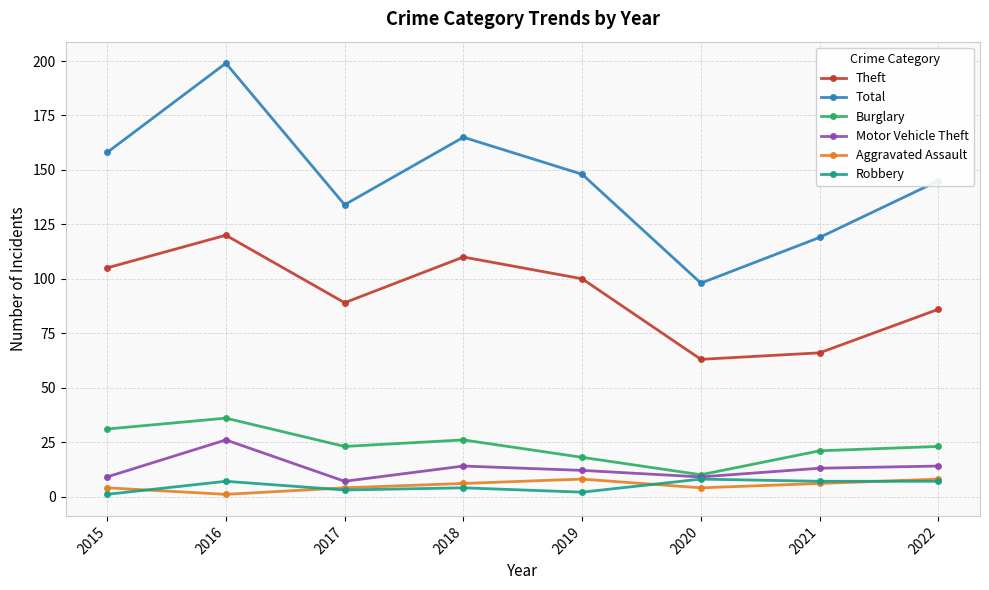

What is the difference between the second highest and second lowest values in the Robbery series?

5